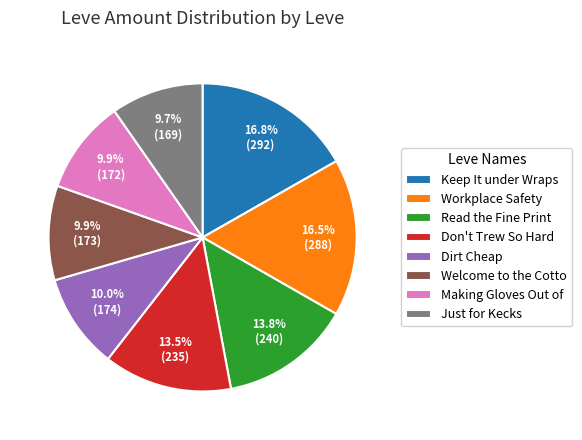

How many slices are in this pie chart?

8